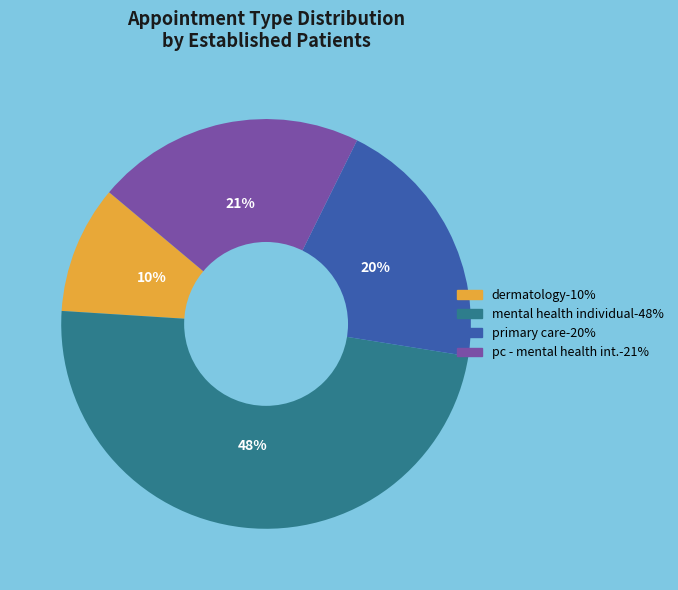

To the nearest percent, what percentage of the pie is dermatology-10%?

10%